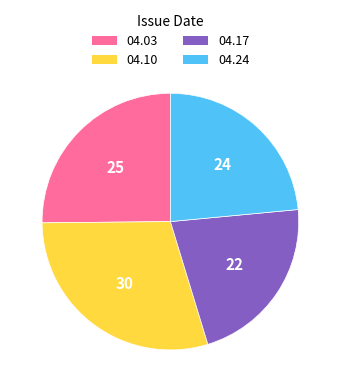

How many slices are in this pie chart?

4